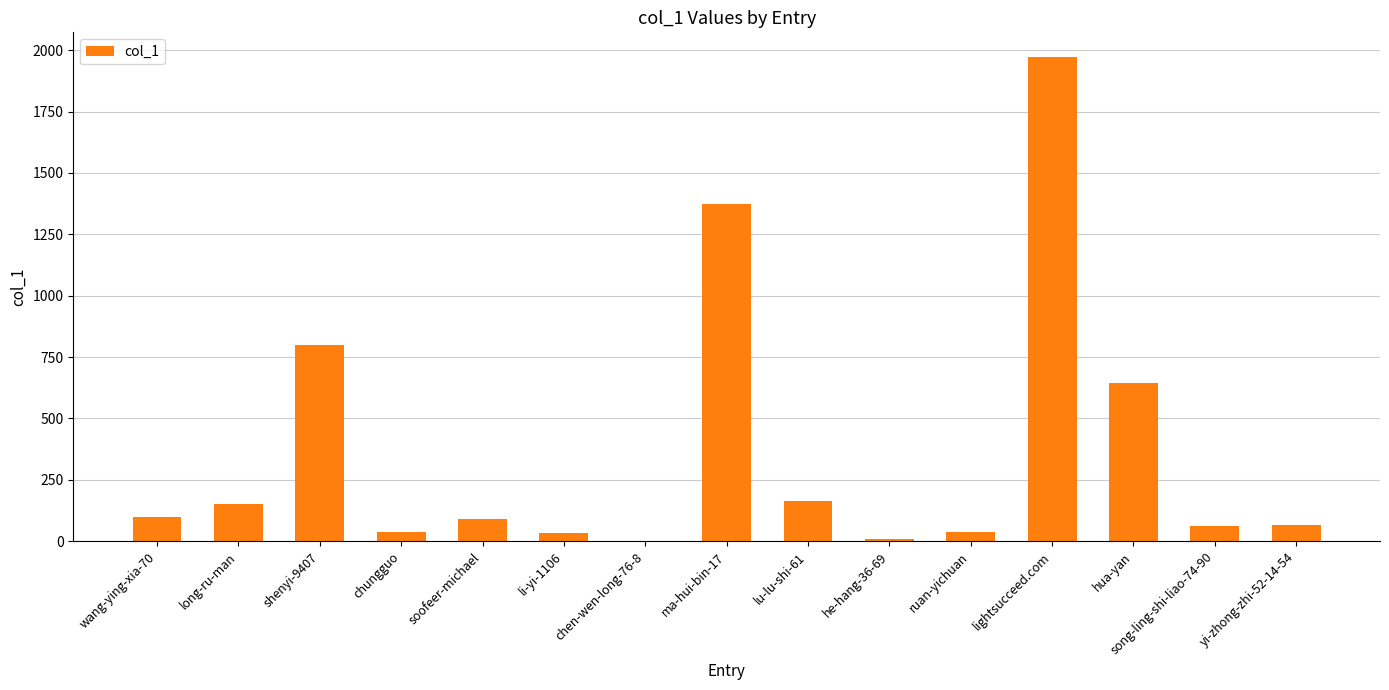

At which label is the value closest to 987?

shenyi-9407